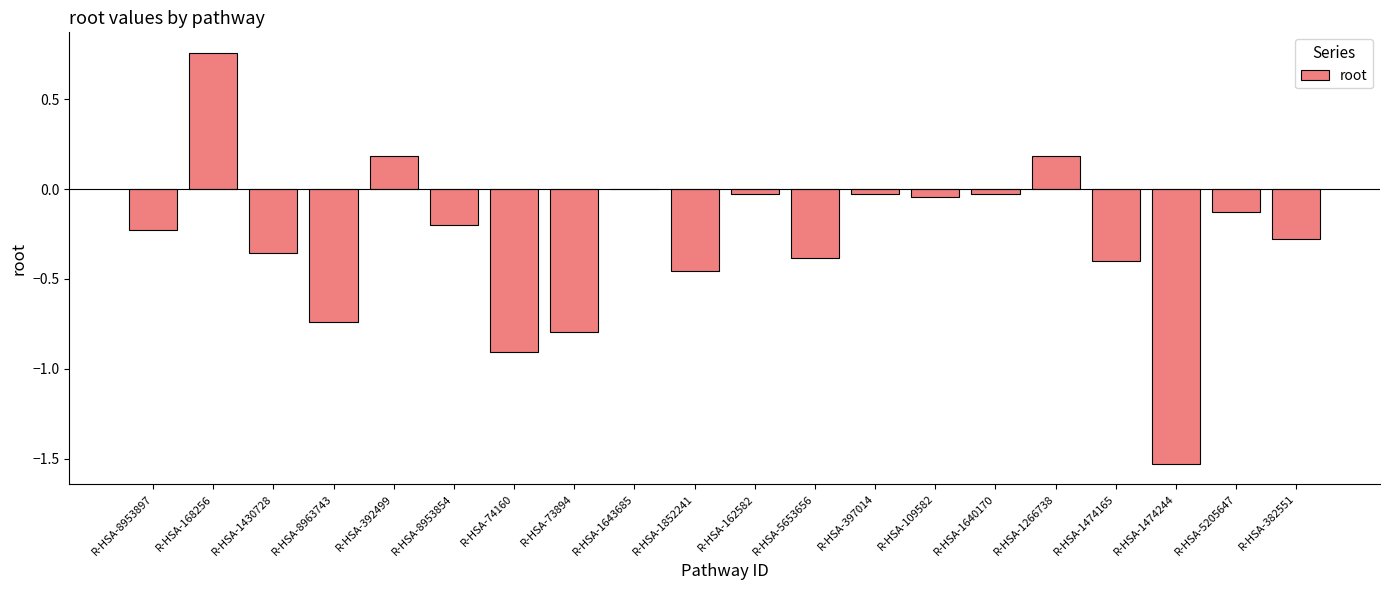

What is the sum of the values at R-HSA-168256 and R-HSA-8953897?

0.5